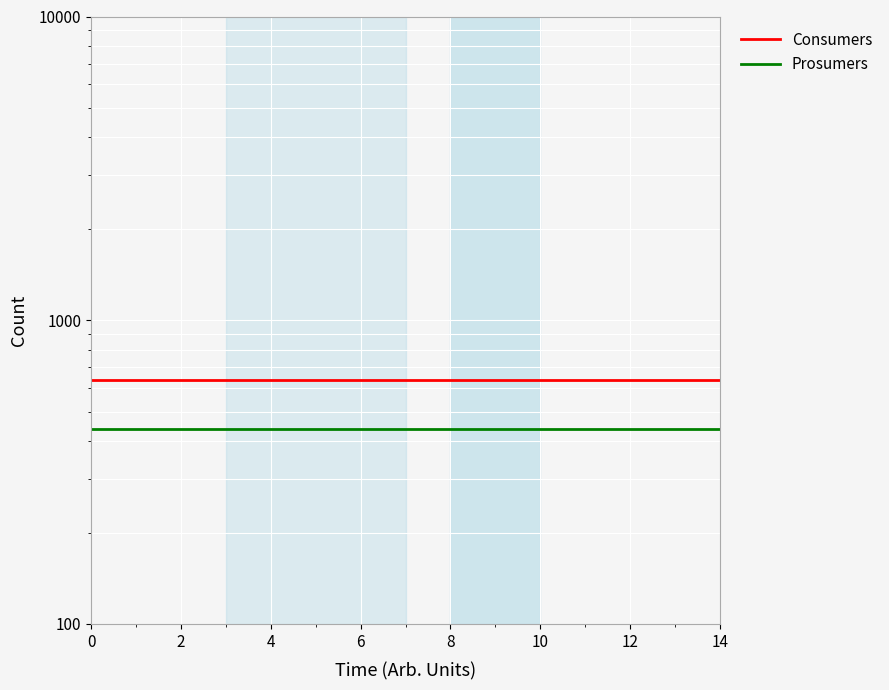

What are all the series names shown in the legend?

Consumers, Prosumers